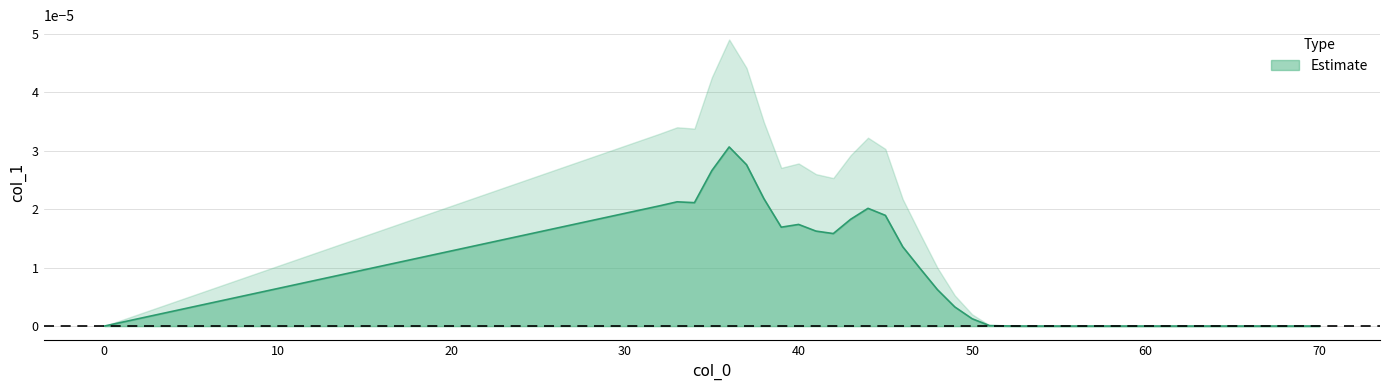

List the labels in order of value, largest first.

36, 37, 35, 38, 33, 34, 32, 44, 45, 43, 40, 39, 41, 42, 46, 47, 48, 49, 50, 51, 52, 53, 0, 54, 55, 56, 57, 58, 59, 60, 61, 62, 63, 64, 65, 66, 67, 68, 69, 70